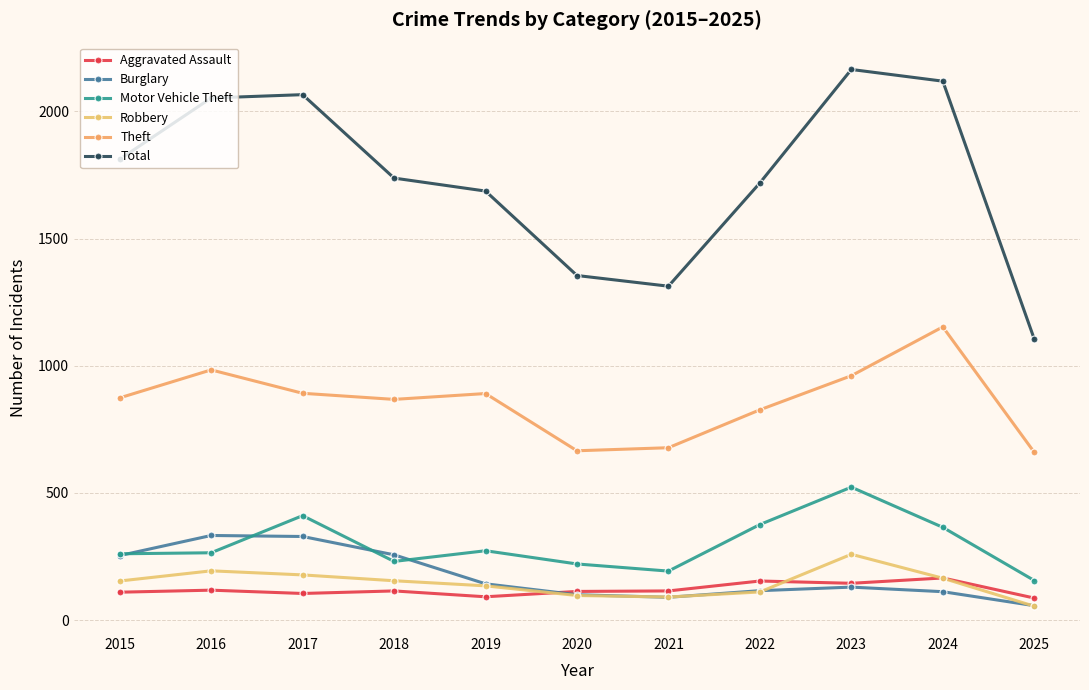

How many interior local valleys does the Robbery series have?

1